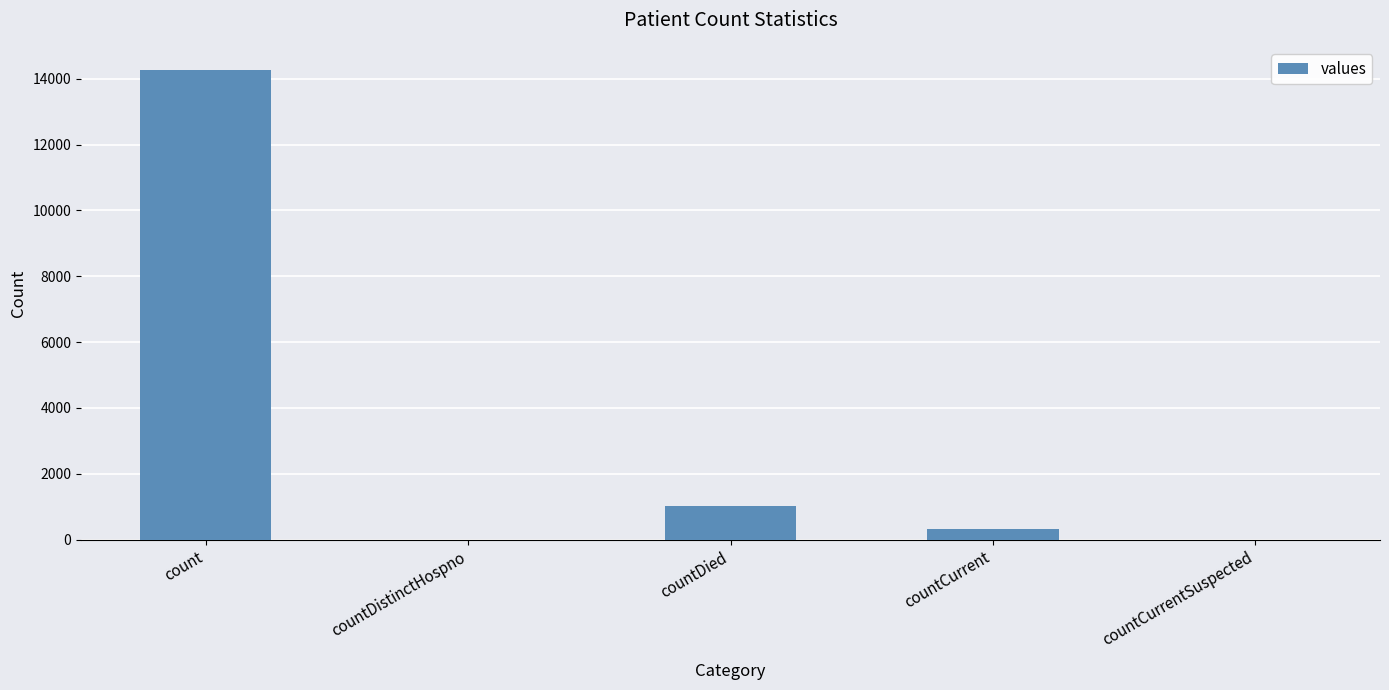

What is the sum of the values at countDistinctHospno and count?

14258